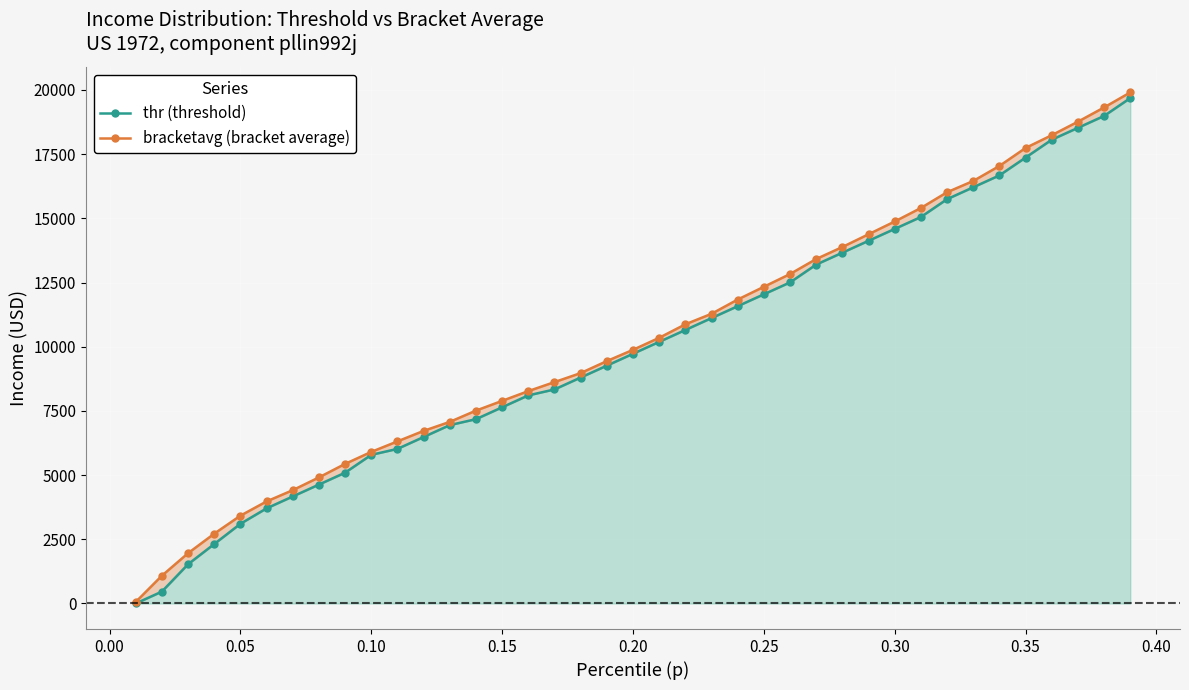

Rank the series by their average value, from highest to lowest.

bracketavg (bracket average), thr (threshold)